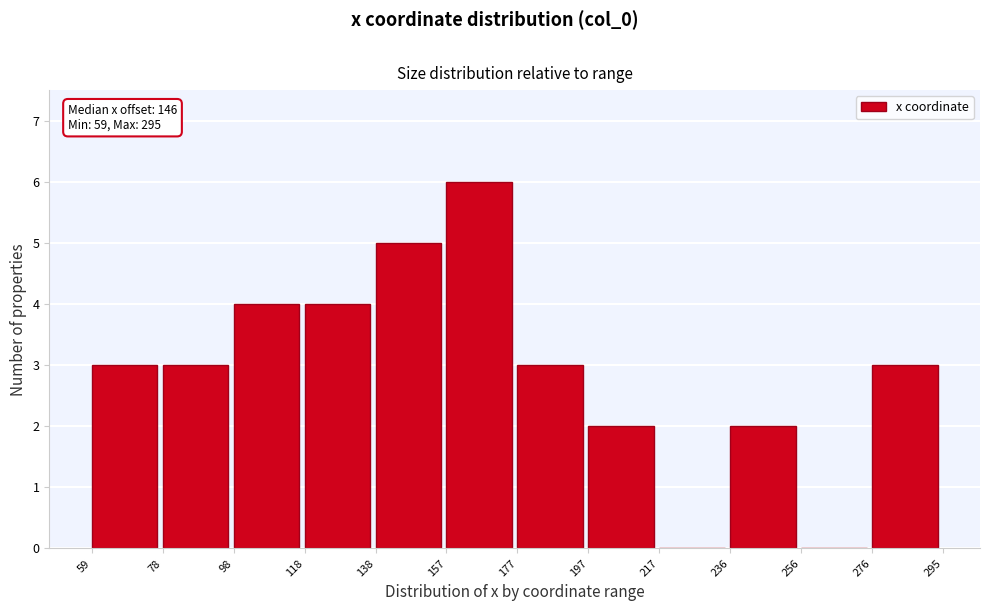

Reading right to left, list all the values displayed in this chart.

276=3	256=0	236=2	217=0	197=2	177=3	157=6	138=5	118=4	98=4	78=3	59=3